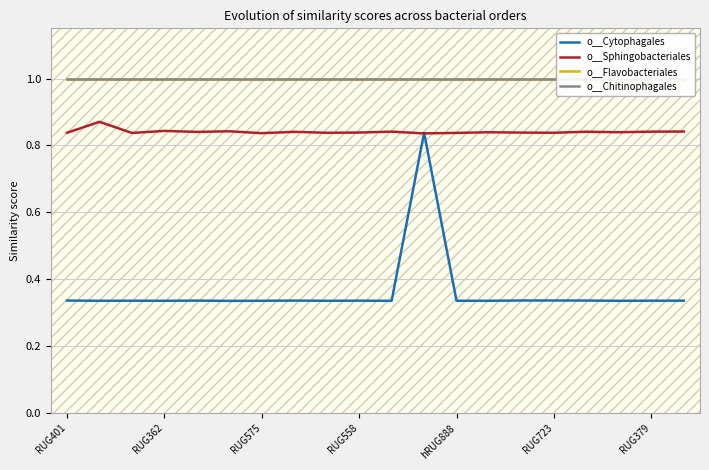

Is it true that o__Cytophagales equals 0.6 at RUG379?

False